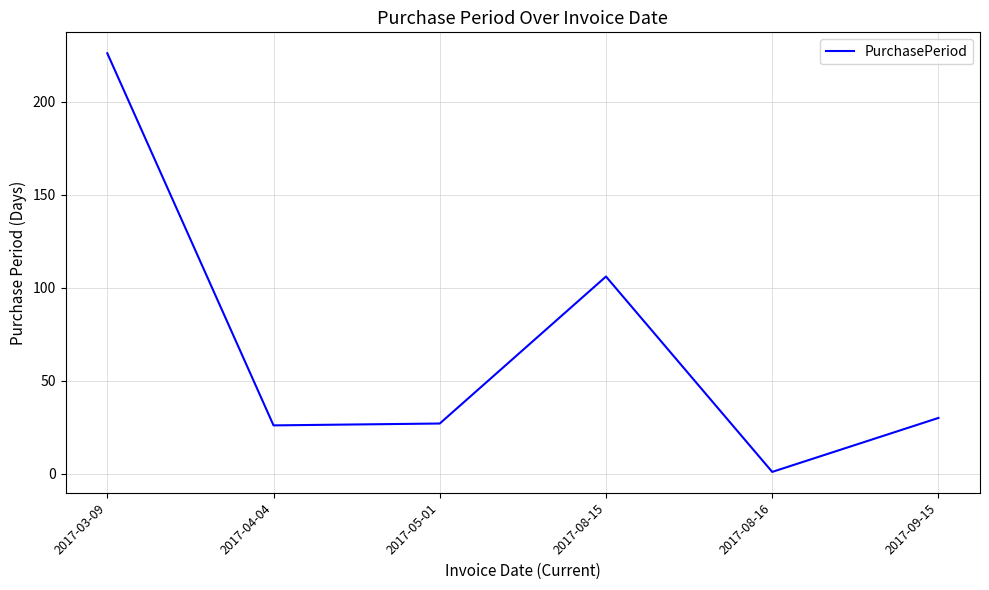

True or false: there are more than 2 points higher than both neighbors.

False